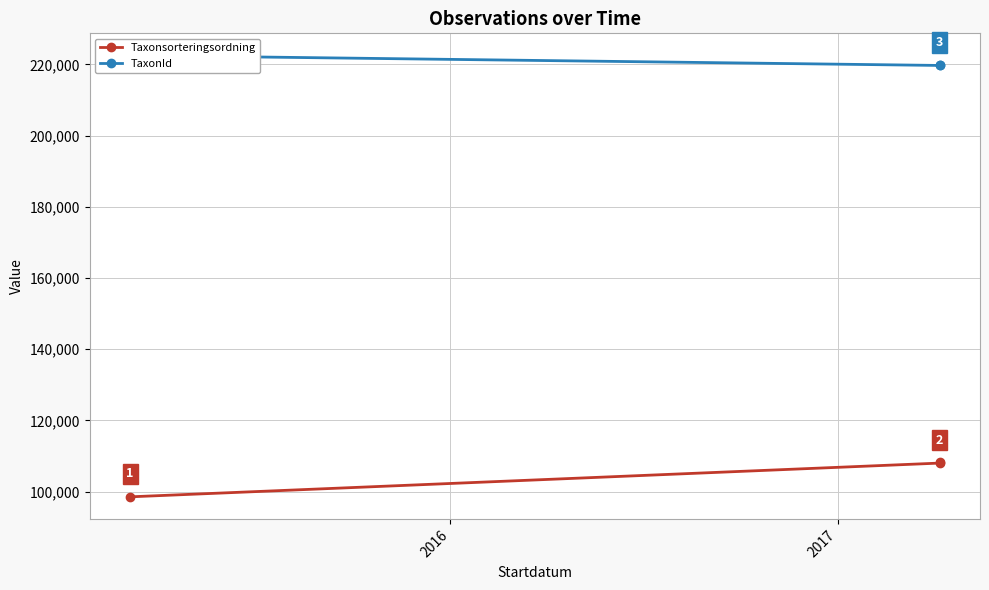

Is it true that Taxonsorteringsordning equals 108194 at 2017?

True